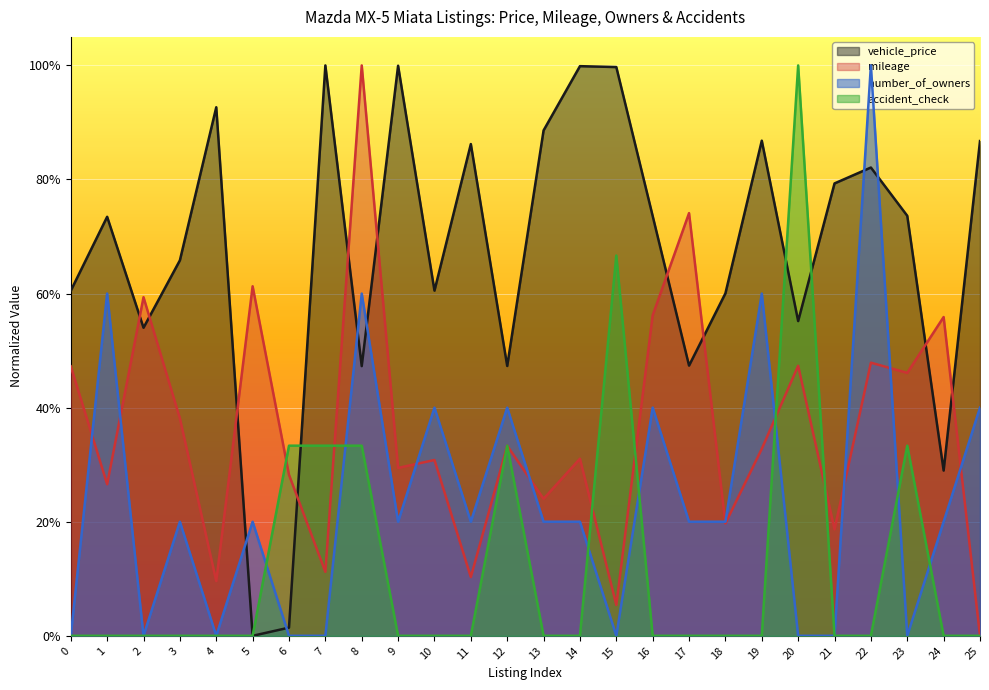

Is it true that mileage equals 0.9 at 16?

False